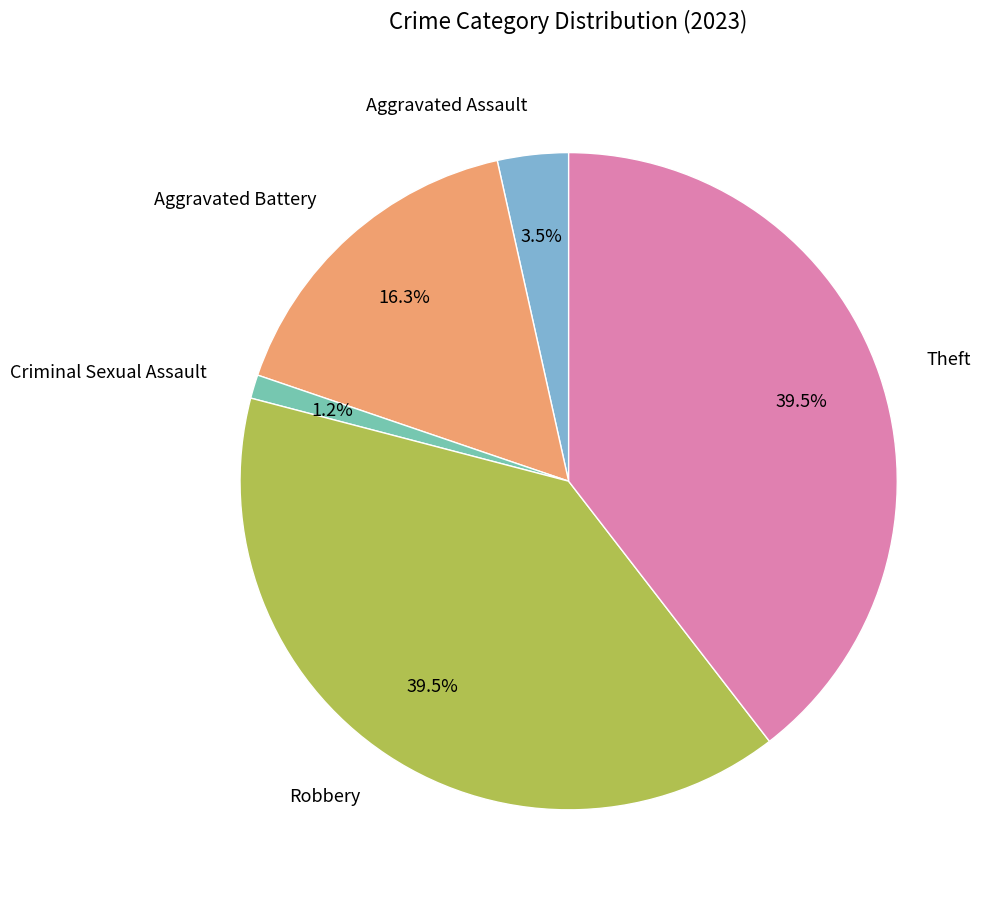

Which category has the smallest portion of the pie?

Criminal Sexual Assault